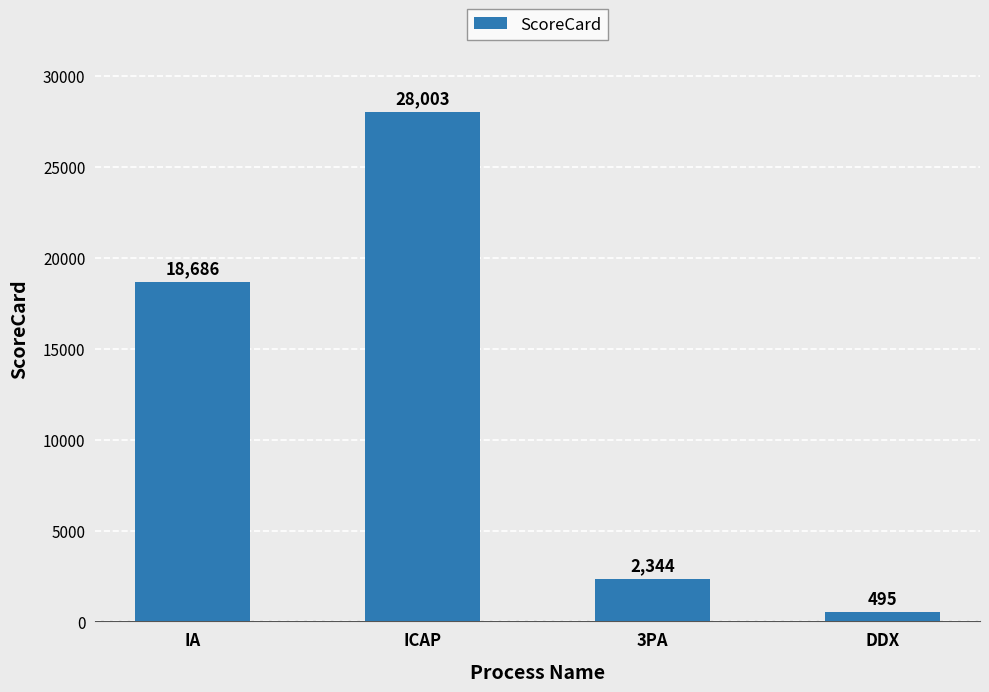

What is the smallest value displayed?

495